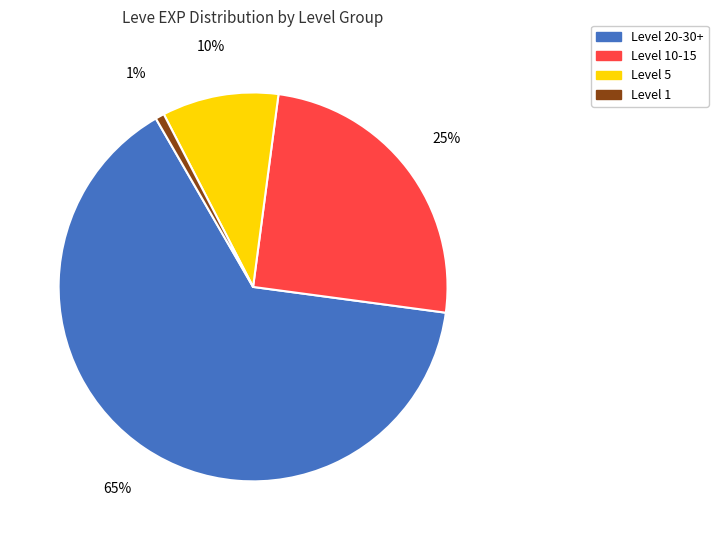

Approximately how many times larger is the value at Level 10-15 compared to Level 20-30+?

0.4